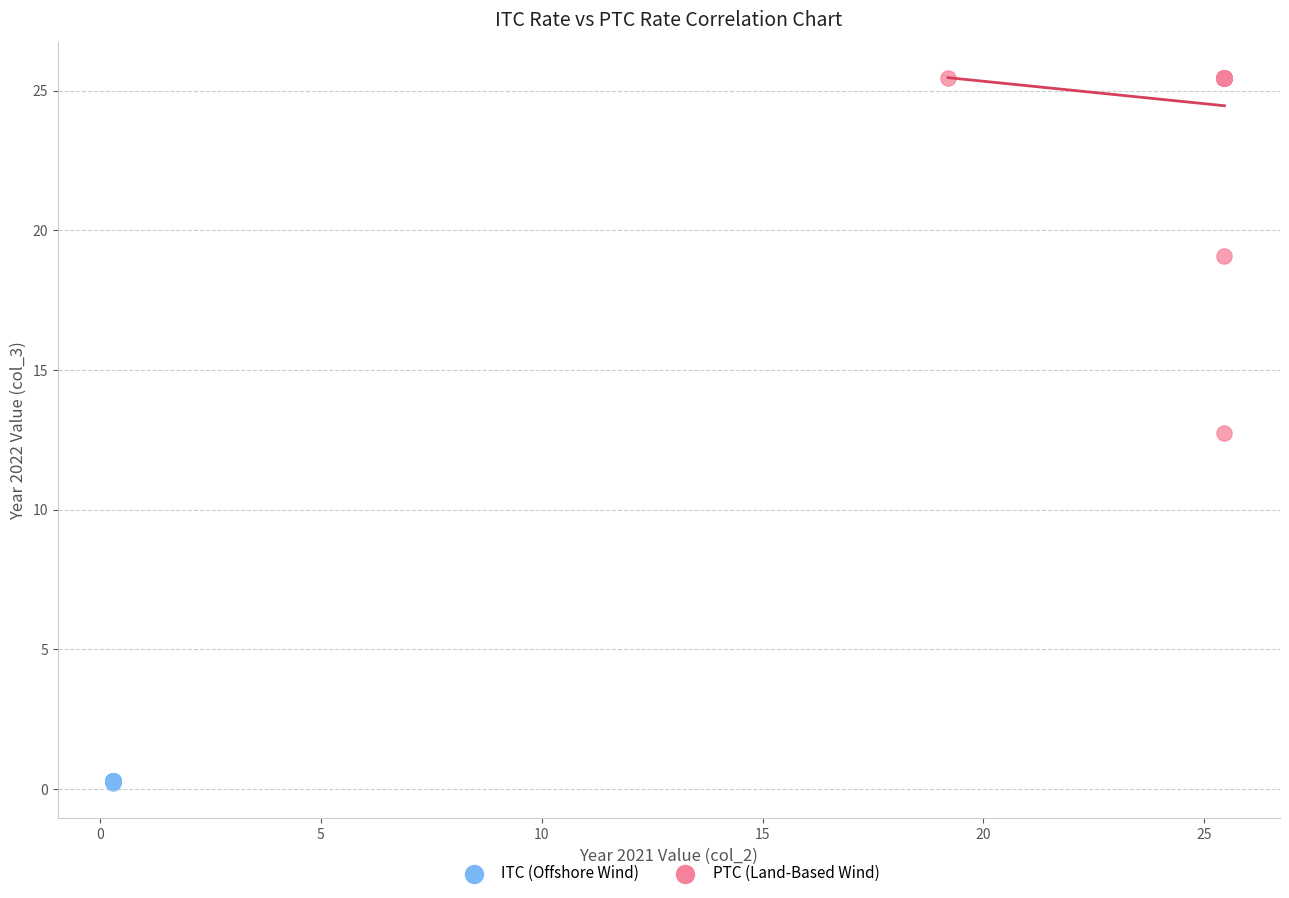

Which series reaches the maximum Y coordinate?

PTC (Land-Based Wind)